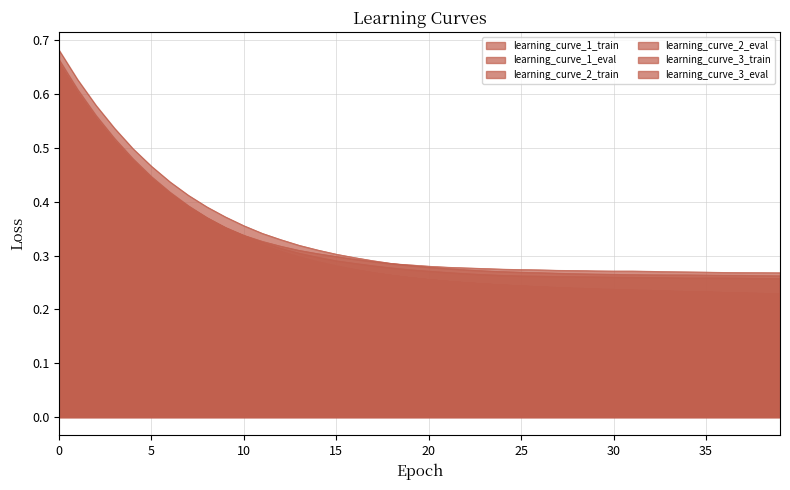

At how many categories does at least one series exceed 0?

40